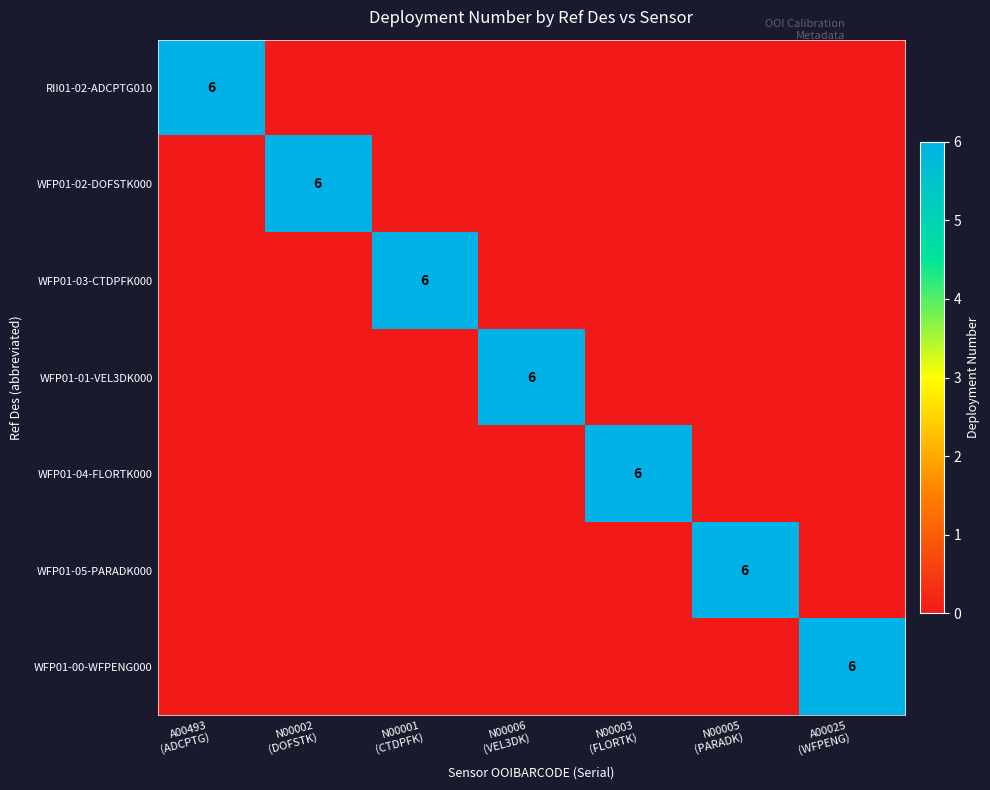

The value of WFP01-02-DOFSTK000 at N00003 (FLORTK) is 0. True or false?

True